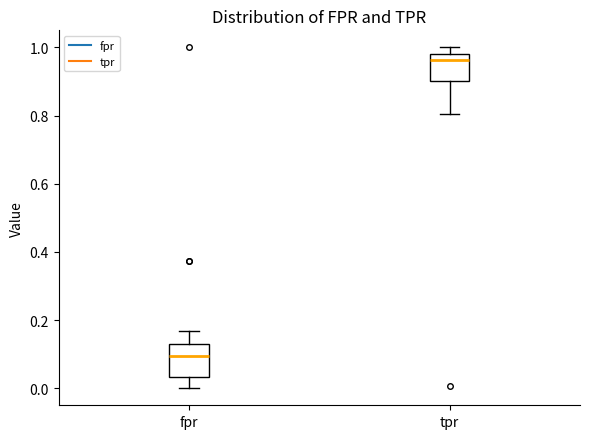

Where does the lower whisker of the box for tpr end on the y-axis? The values are not printed on the chart, so give them approximately, as read against the axis.

0.80